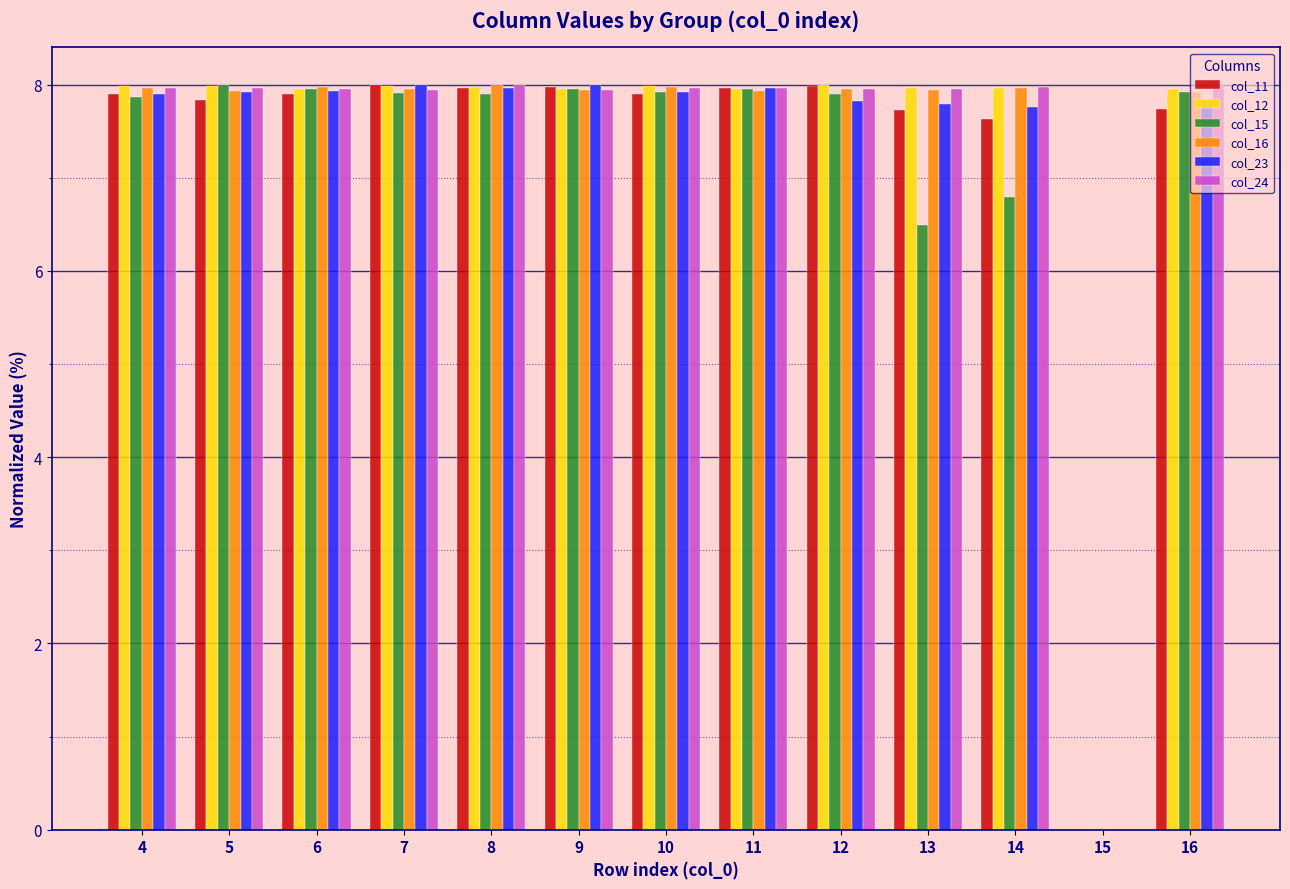

Where is col_15 nearest to the value 4?

13